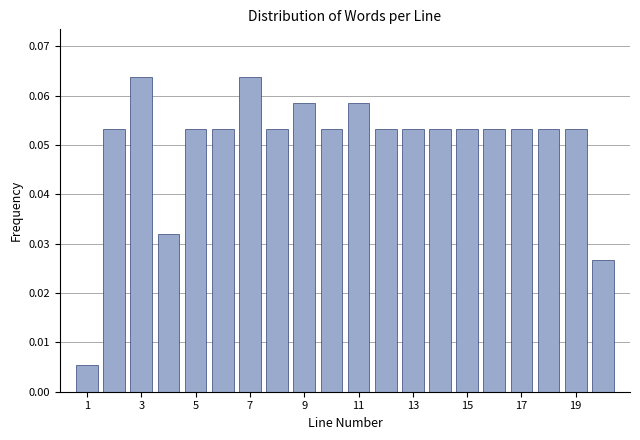

Reading left to right, list every bar in this chart as the range it spans on the x-axis followed by its height. Neither the bar edges nor the heights are printed on the chart, so give them approximately, as read against the axes.

0.5 to 1.5: 0.005
1.5 to 2.5: 0.053
2.5 to 3.5: 0.064
3.5 to 4.5: 0.032
4.5 to 5.5: 0.053
5.5 to 6.5: 0.053
6.5 to 7.5: 0.064
7.5 to 8.5: 0.053
8.5 to 9.5: 0.059
9.5 to 10.5: 0.053
10.5 to 11.5: 0.059
11.5 to 12.5: 0.053
12.5 to 13.5: 0.053
13.5 to 14.5: 0.053
14.5 to 15.5: 0.053
15.5 to 16.5: 0.053
16.5 to 17.5: 0.053
17.5 to 18.5: 0.053
18.5 to 19.5: 0.053
19.5 to 20.5: 0.027